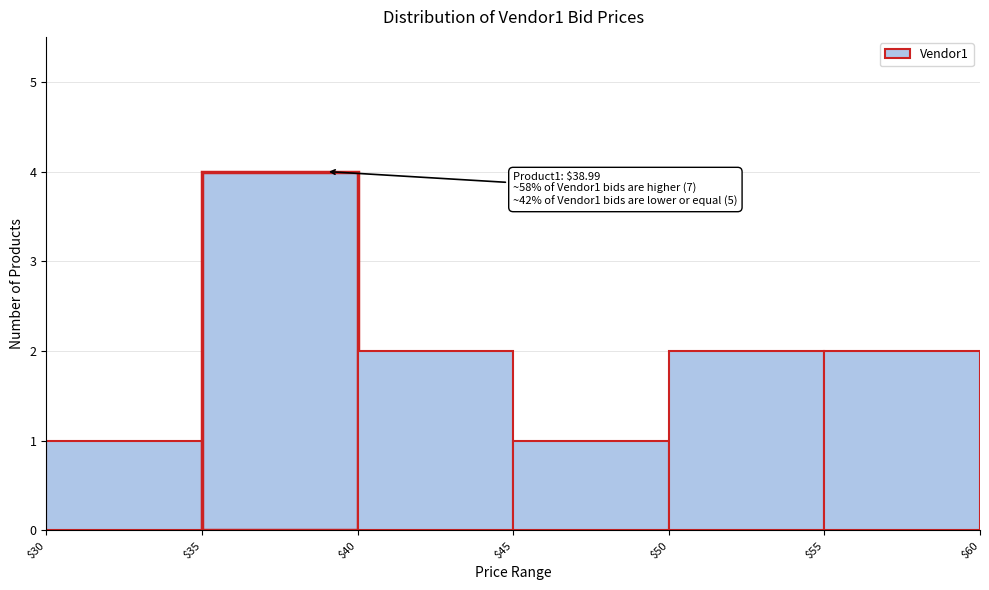

Which range on the x-axis has the tallest bar?

$35 to $40